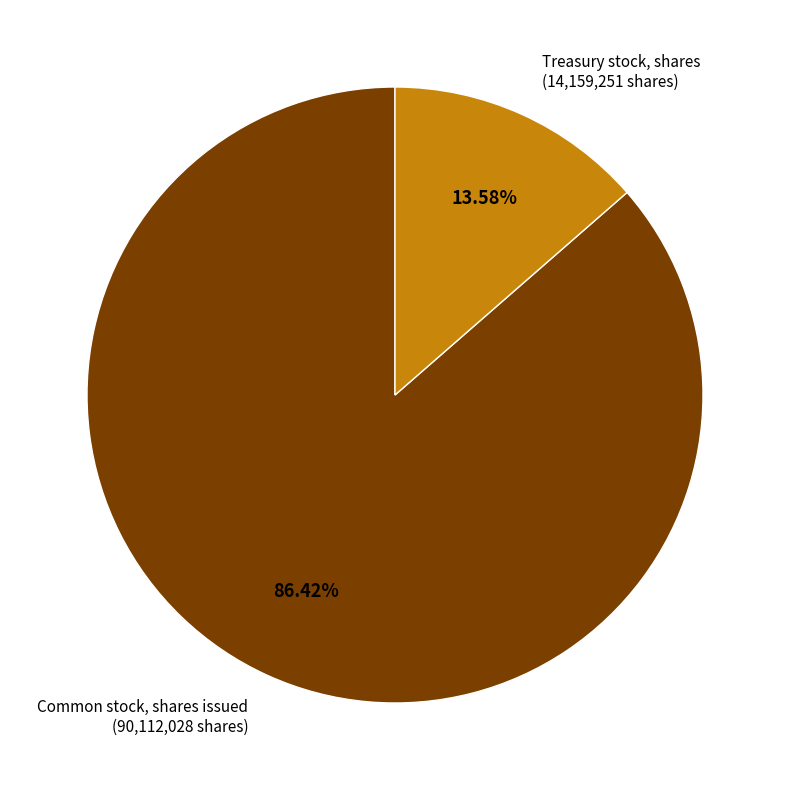

Does any single category account for the majority?

Yes